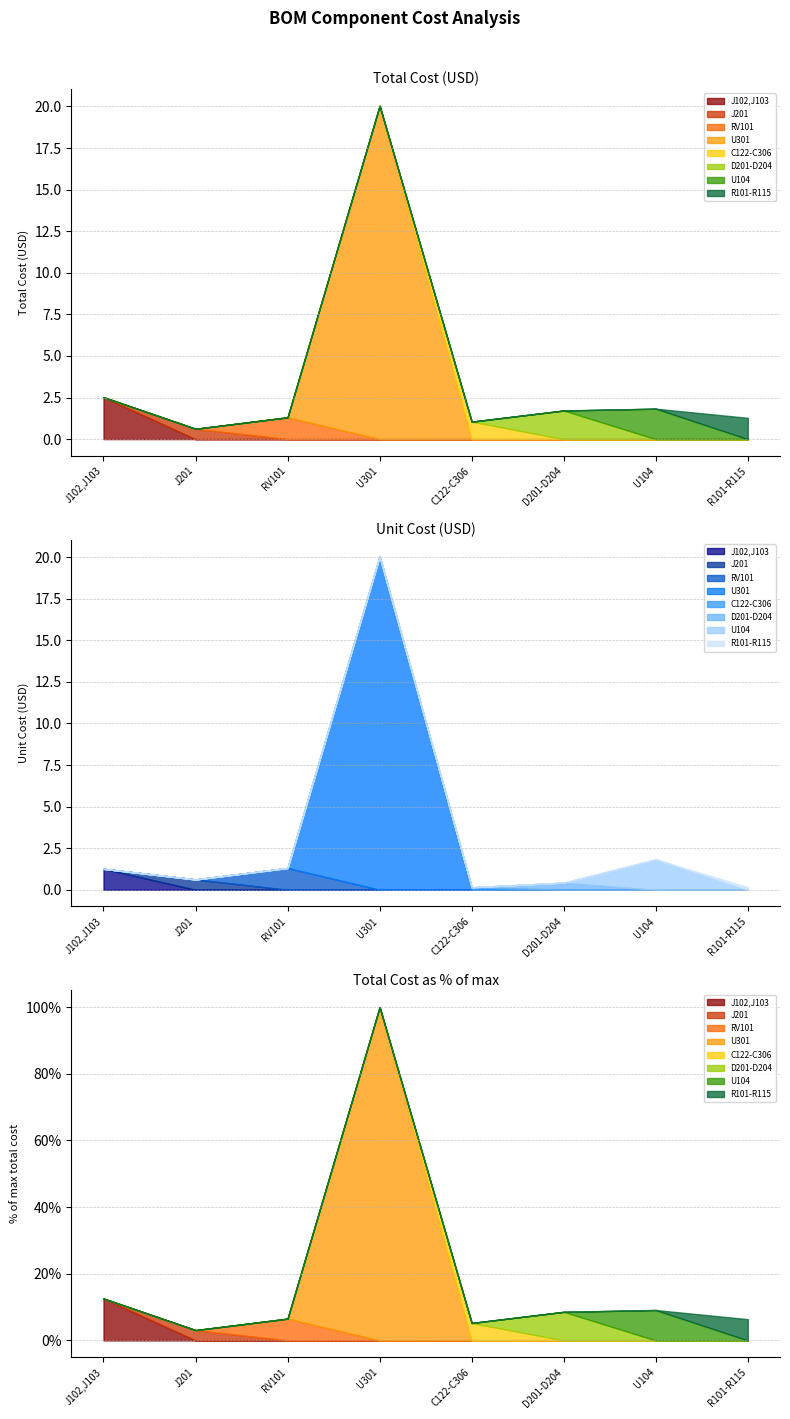

At how many categories does at least one series exceed 6?

1